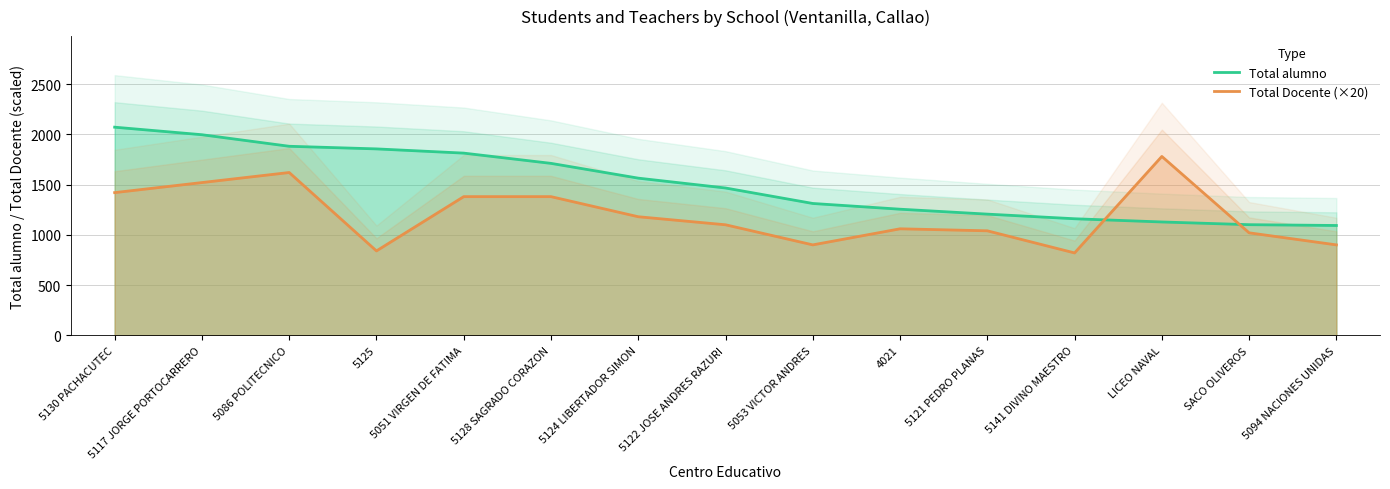

What is the label of the 12th point from the left?

5141 DIVINO MAESTRO